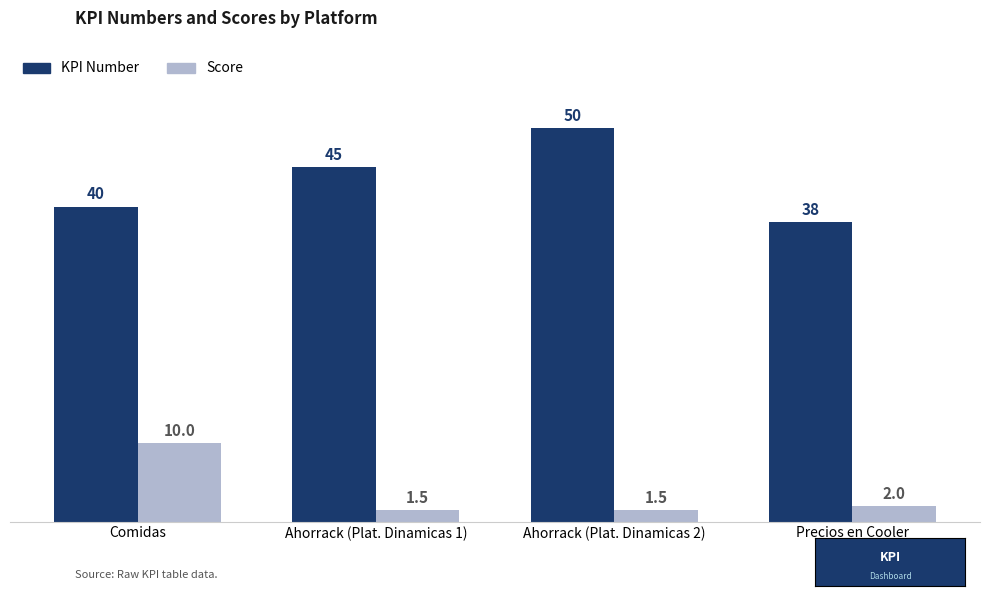

What are all the series names shown in the legend?

KPI Number, Score